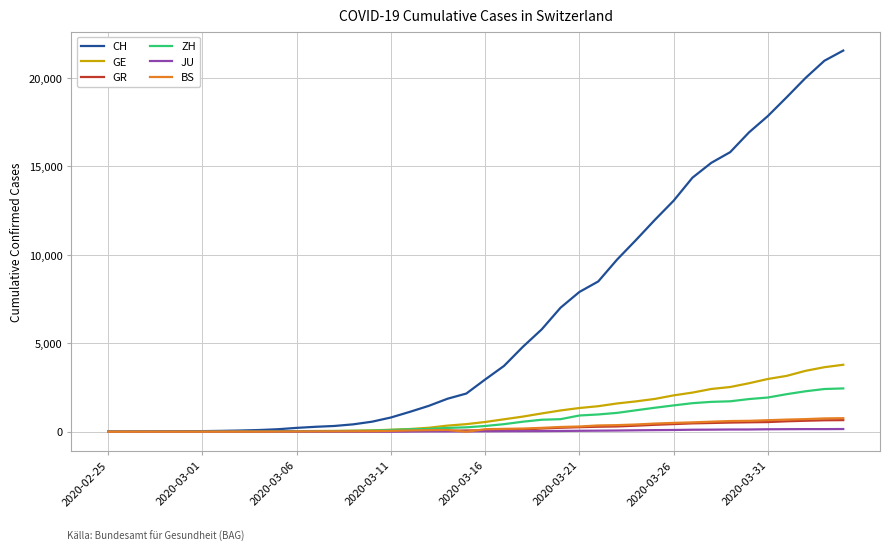

How many lines are shown in the chart?

6